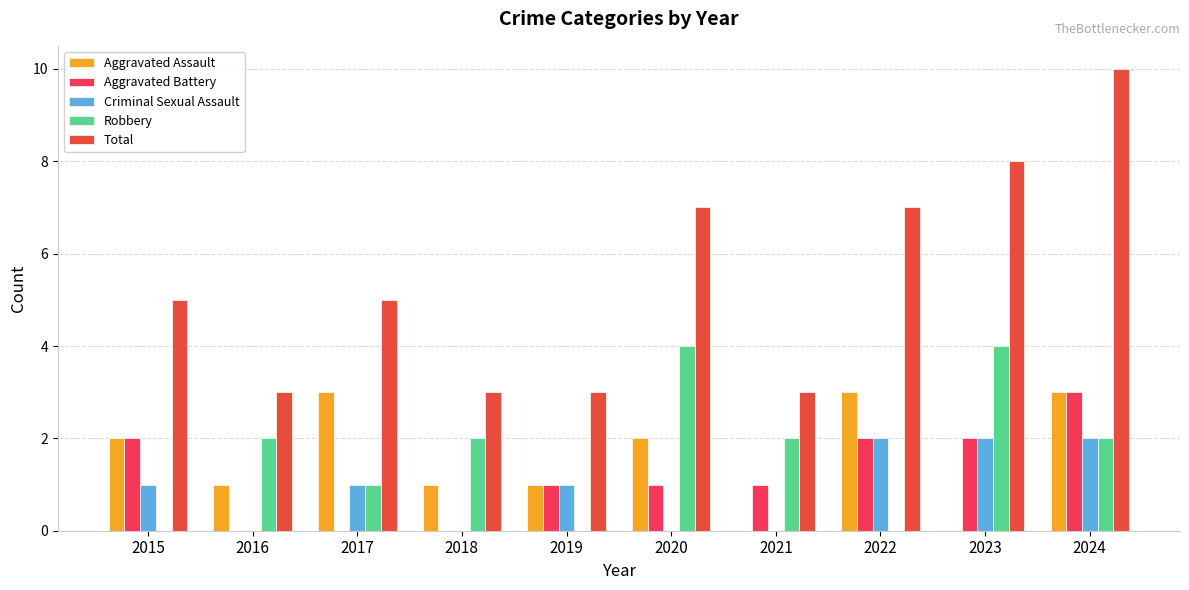

Count the number of data series in this chart.

5